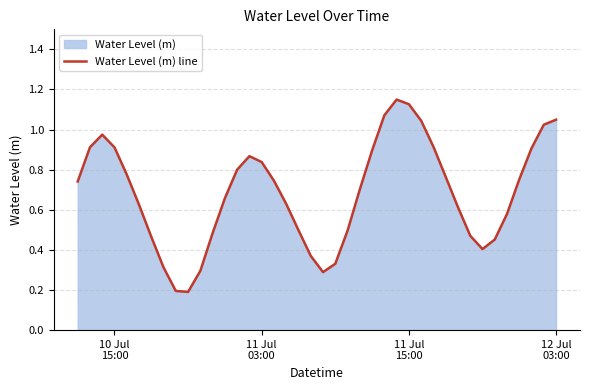

How many lines are shown in the chart?

1